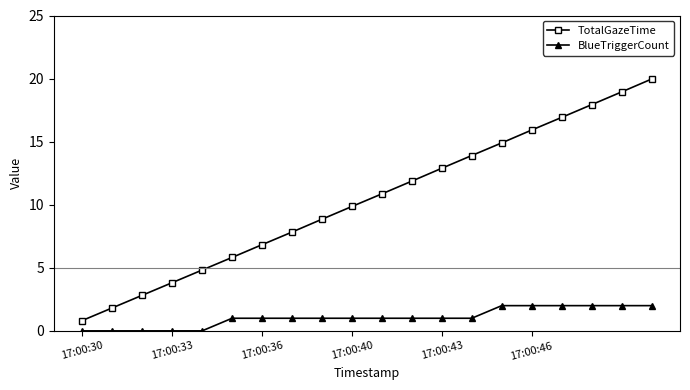

What are all the series names shown in the legend?

TotalGazeTime, BlueTriggerCount